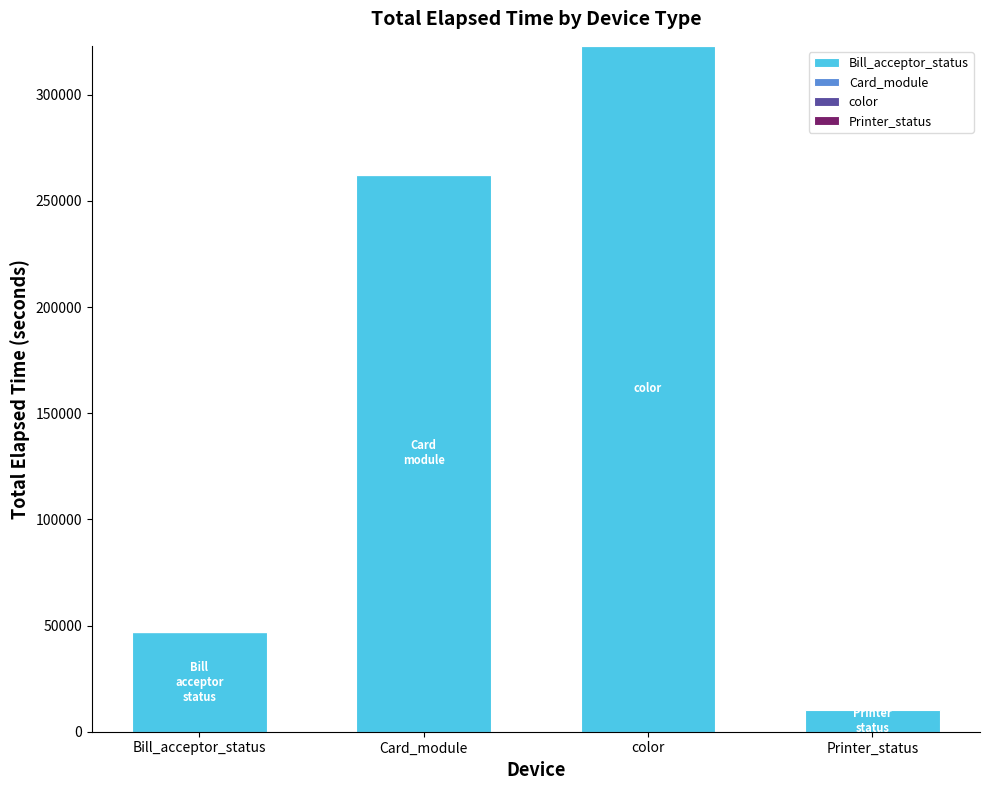

What is the label of the 4th bar from the left?

Printer_status